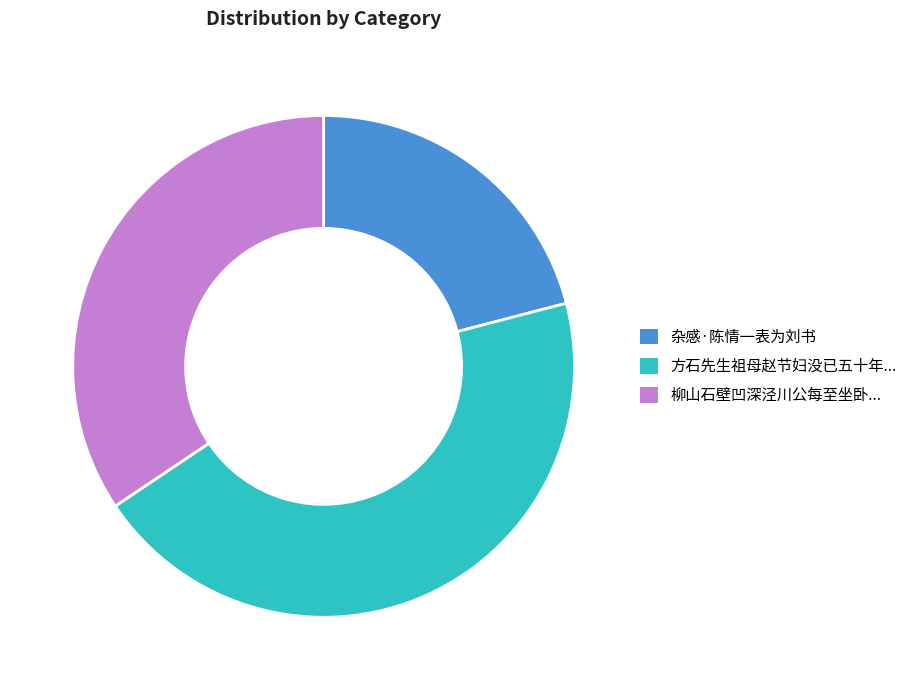

Which slice is the largest?

方石先生祖母赵节妇没已五十年...